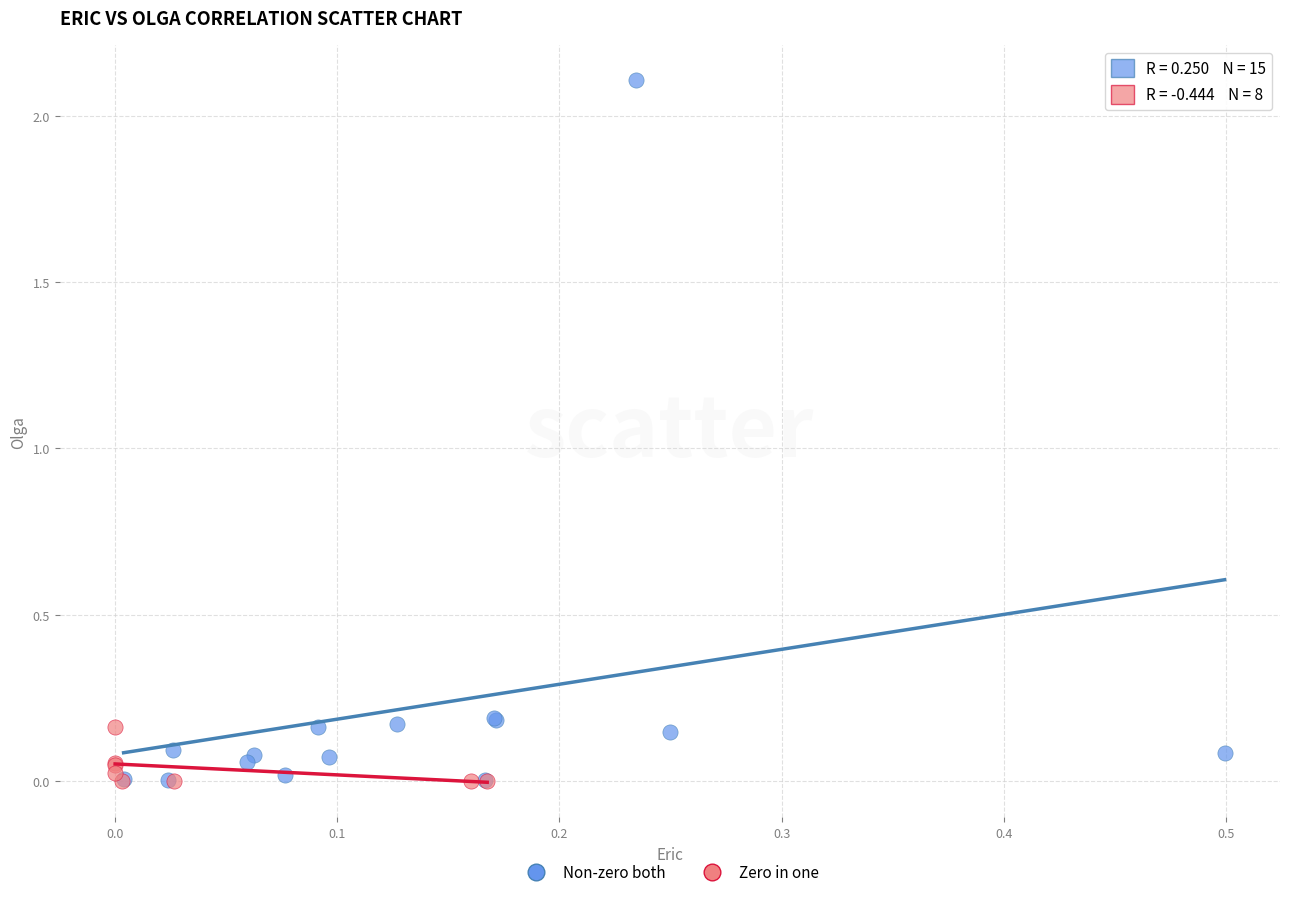

Which series has the largest Y range (max minus min)?

Non-zero both